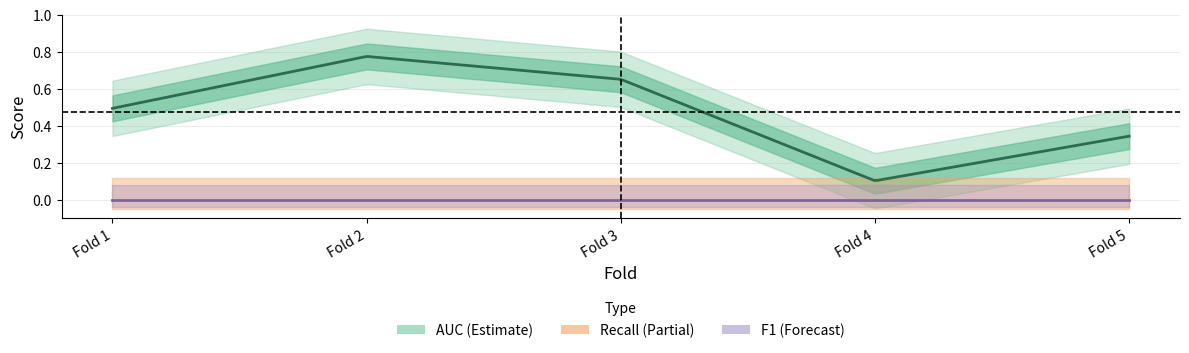

Count the number of data series in this chart.

3